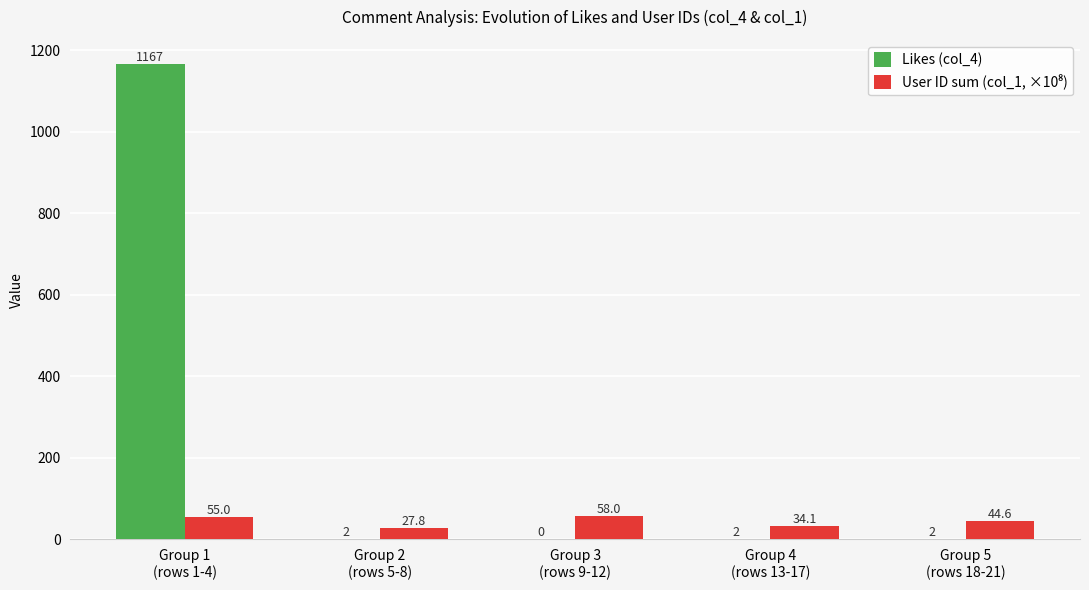

Which series has the largest total across all categories?

Likes (col_4)